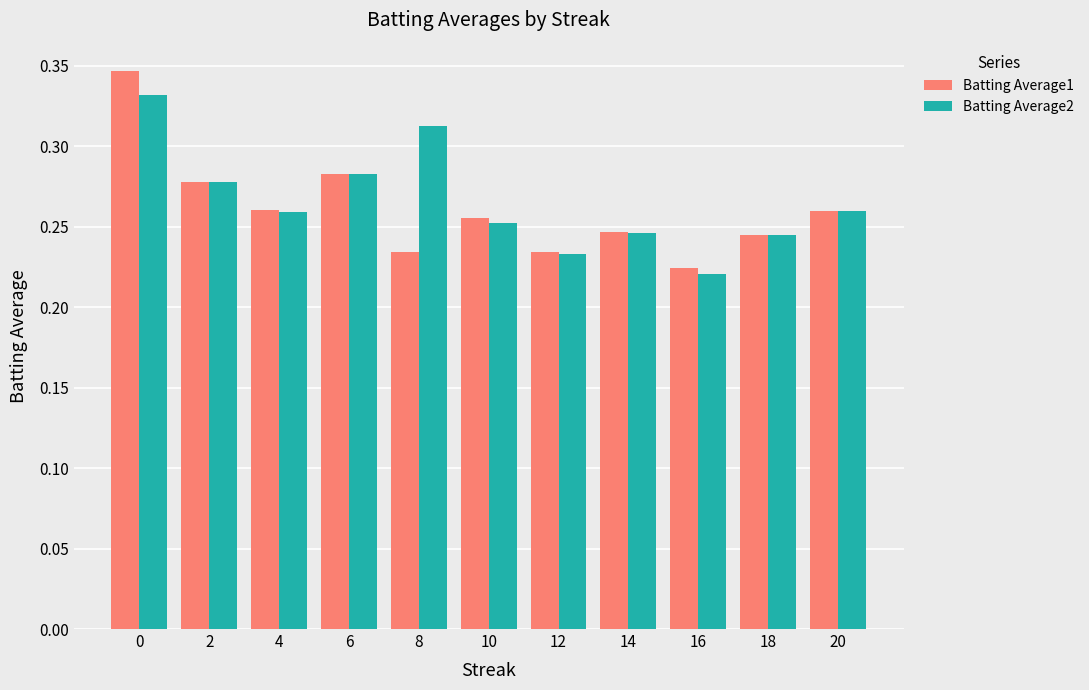

What is the difference between the maximum and minimum values in the Batting Average1 series?

0.1